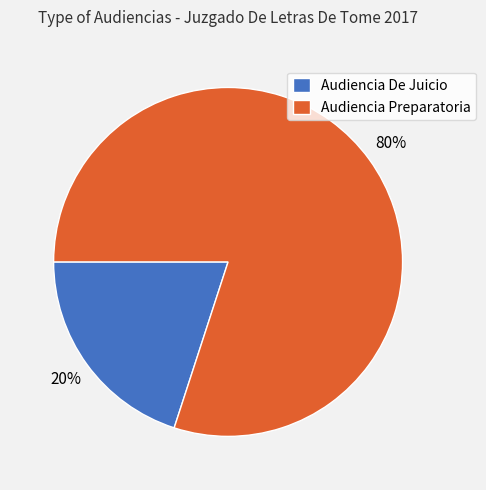

How many segments does this pie chart have?

2